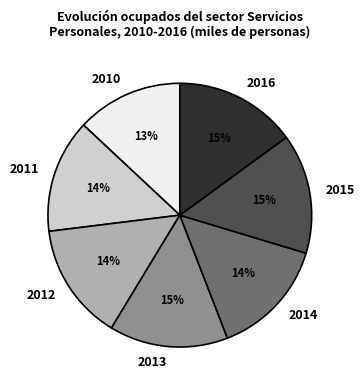

Does 2012 account for over 50% of the chart?

No